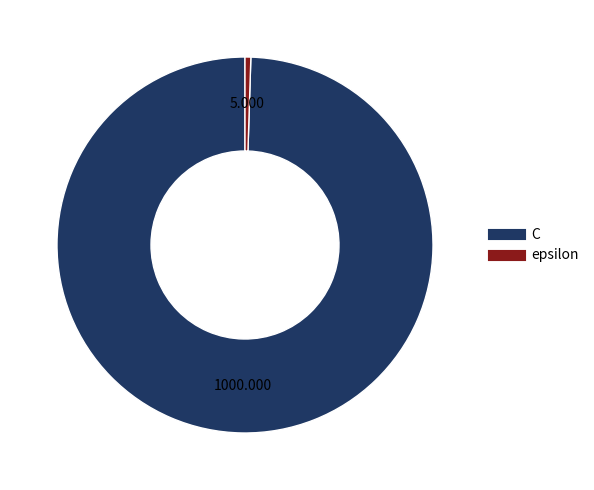

Do C and epsilon together represent more than half of the pie?

Yes